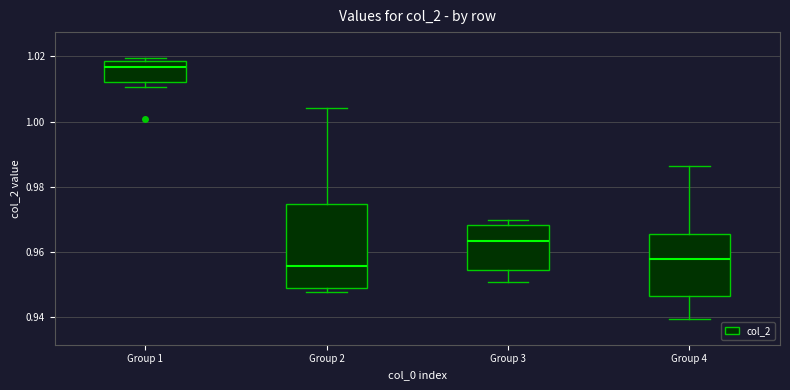

Comparing the boxes themselves (not the whiskers), which one is the tallest?

Group 2